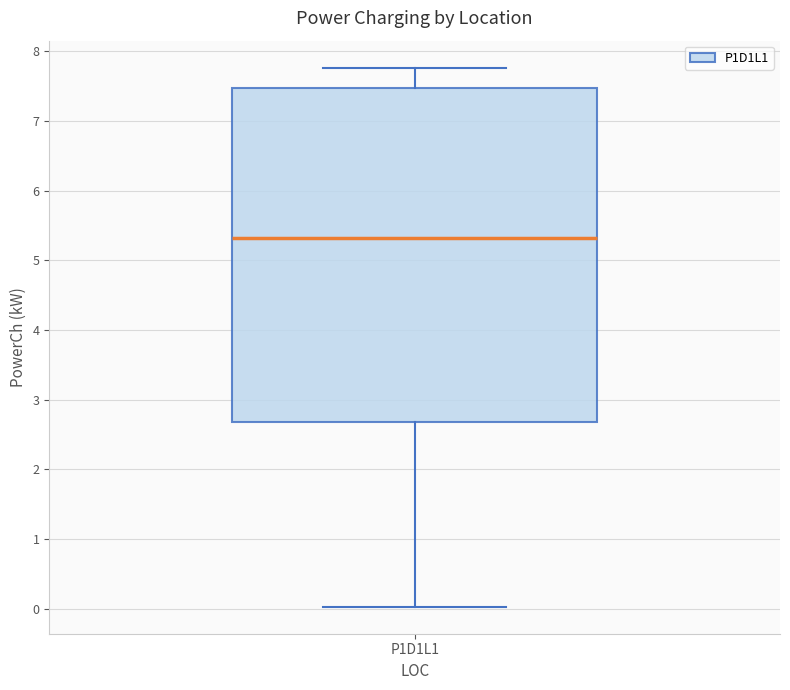

Read this box plot against the y-axis: the position of the median line, the range covered by the box, and the ends of both whiskers. The values are not printed on the chart, so give them approximately, as read against the axis.

median 5.3, box 2.7 to 7.5, whiskers 0.0 to 7.8